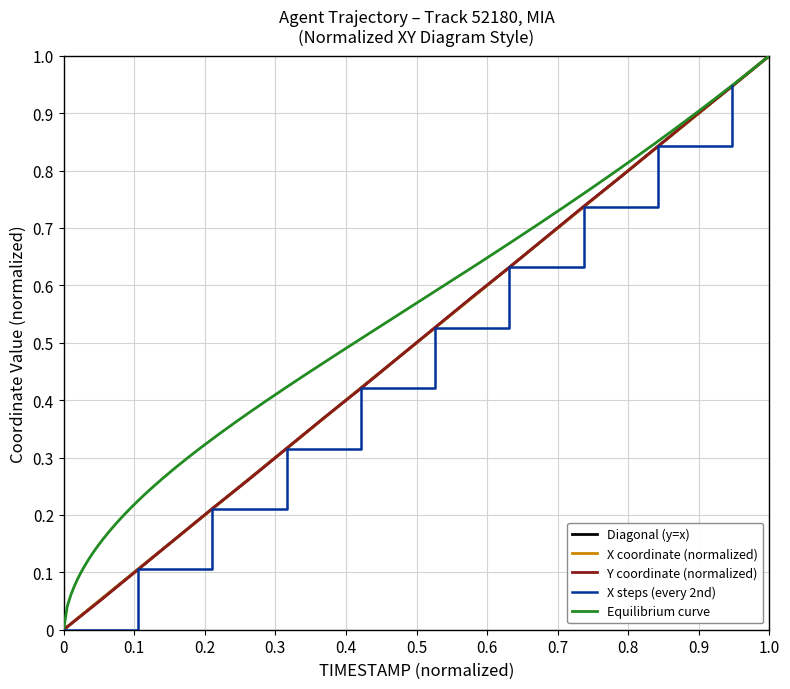

At which label does X coordinate (normalized) reach its peak?

1.0